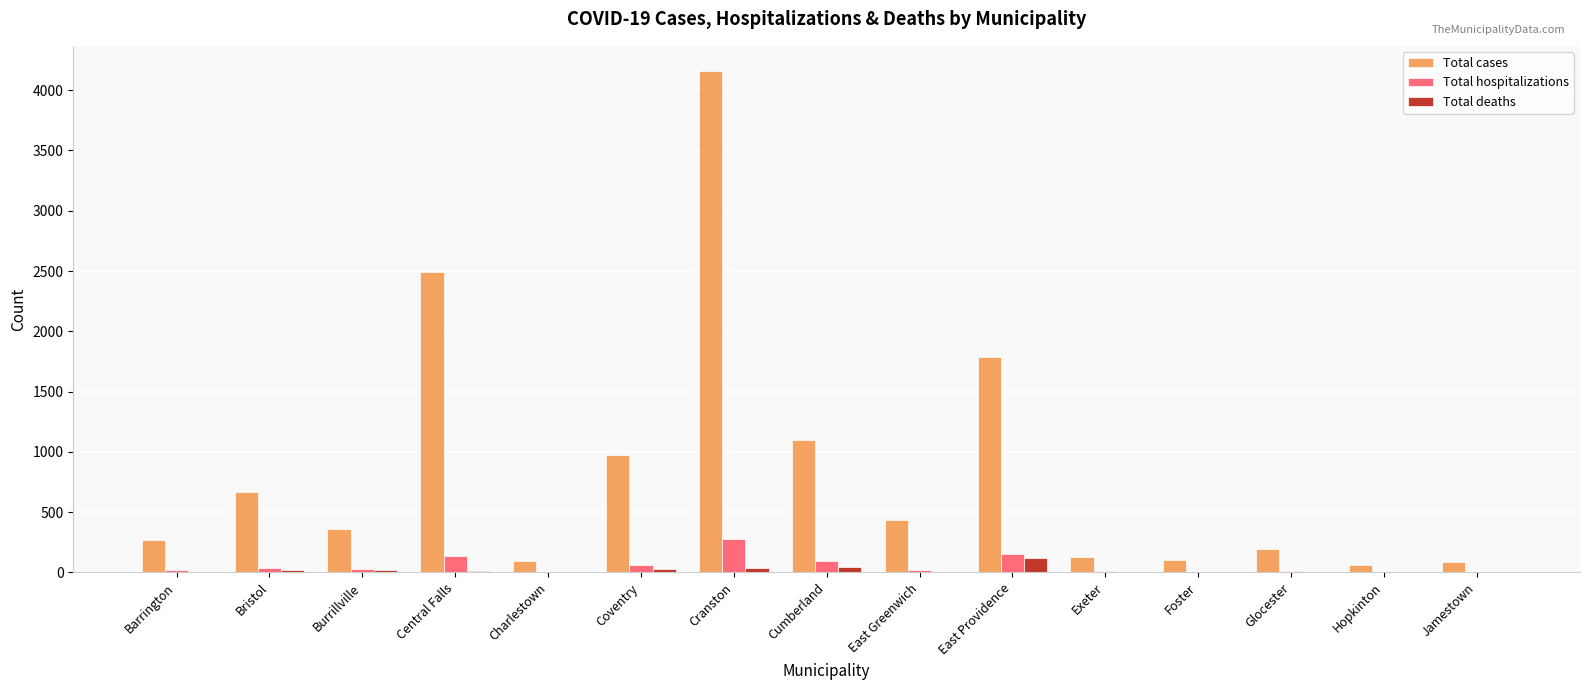

Which category has the highest value in the Total cases series?

Cranston